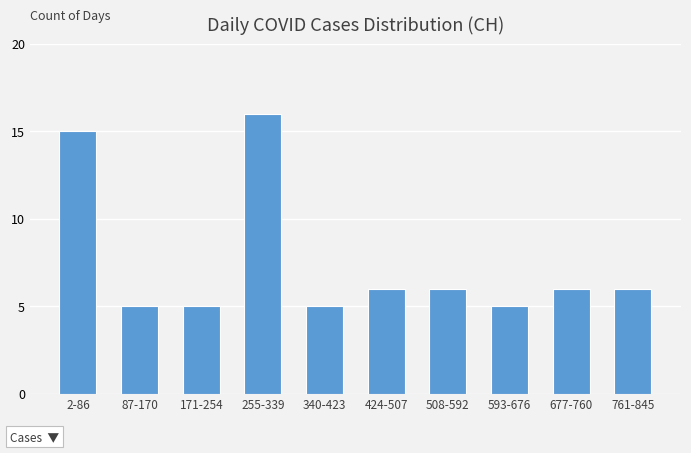

Reading left to right, extract all data points from this chart.

15	5	5	16	5	6	6	5	6	6